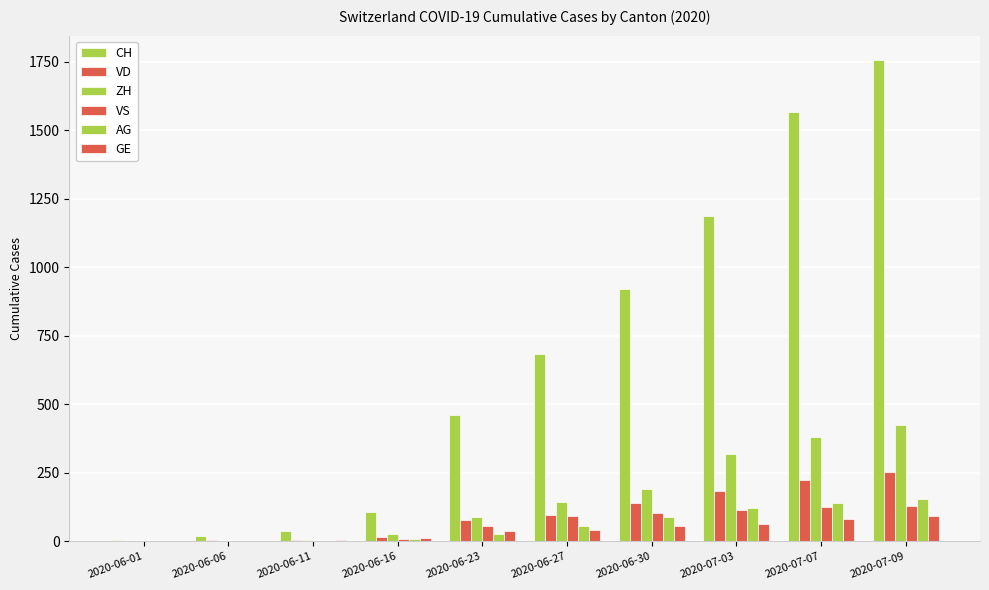

Are the bars grouped side by side (vs. stacked)?

Yes